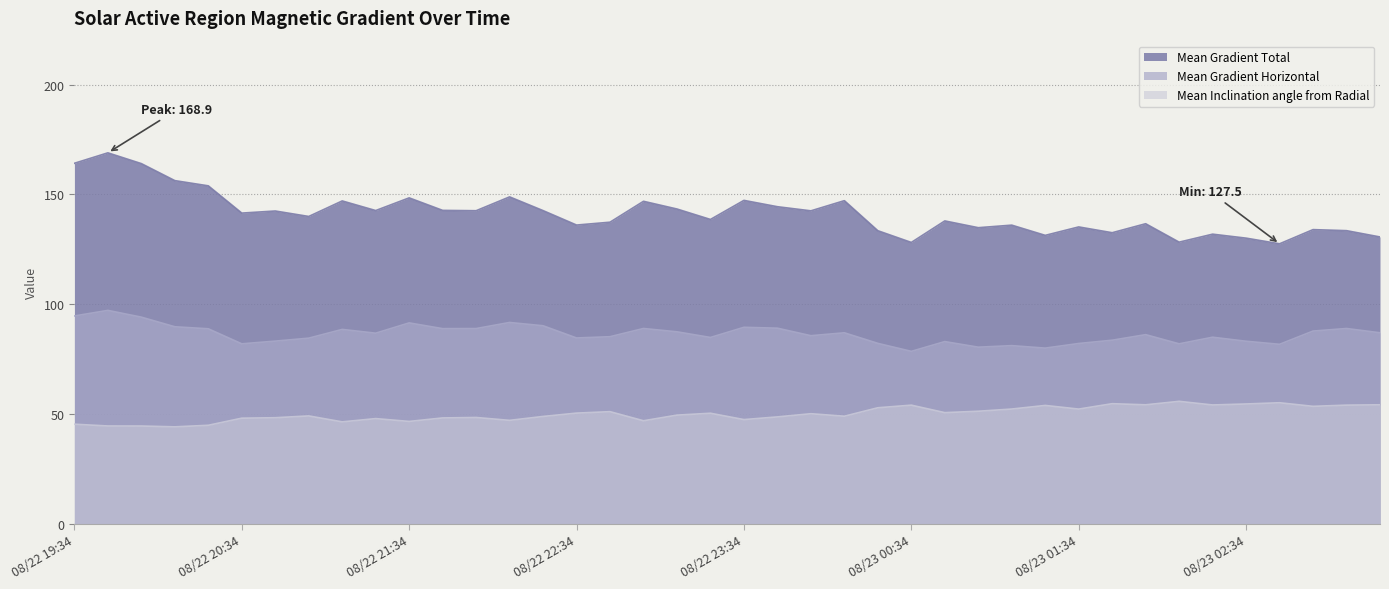

Where does the Mean Inclination angle from Radial series first go above 50?

08/22 22:34